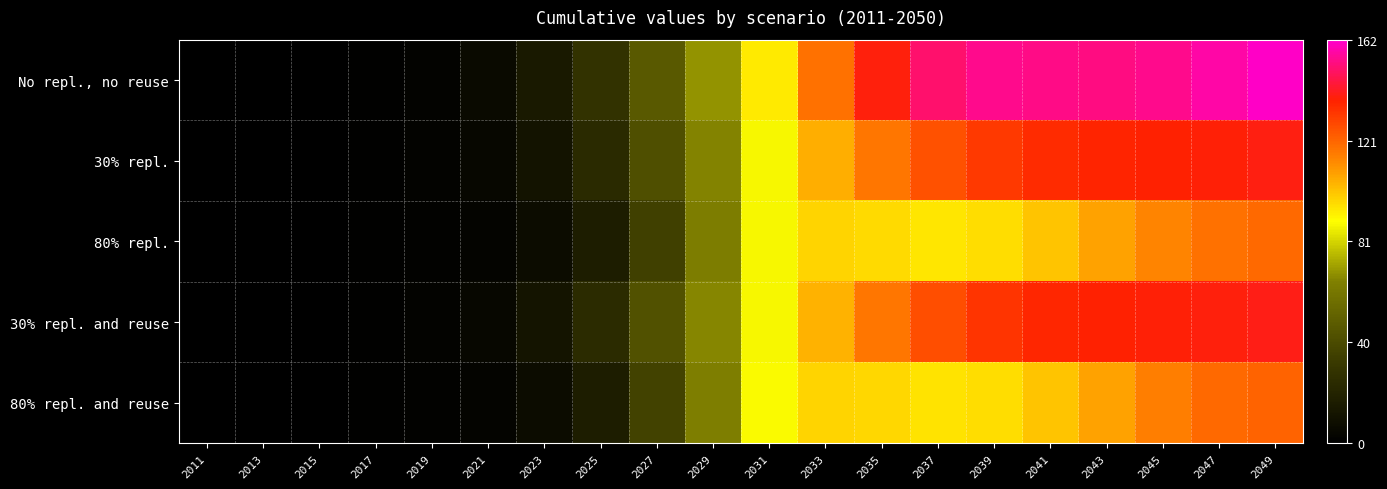

Between 2019 and 2047, which series saw the biggest shift?

No repl., no reuse